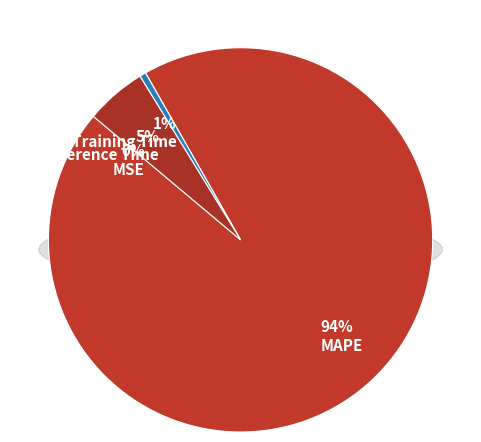

Between MAPE and MSE, which is larger?

MAPE